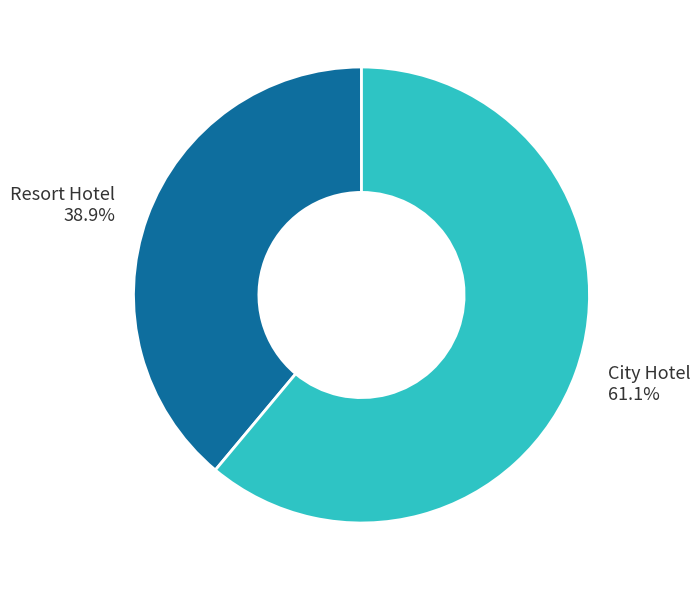

Between City Hotel and Resort Hotel, which is larger?

City Hotel